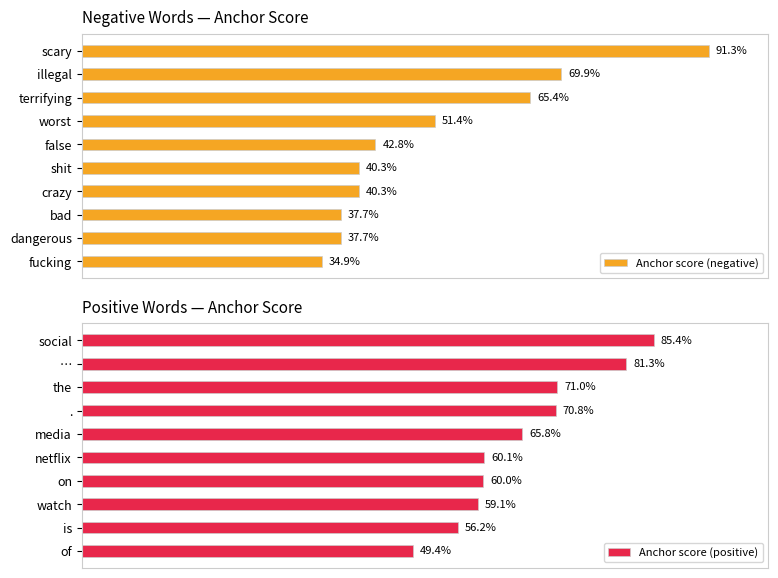

Which series has the widest spread of values?

Anchor score (negative)